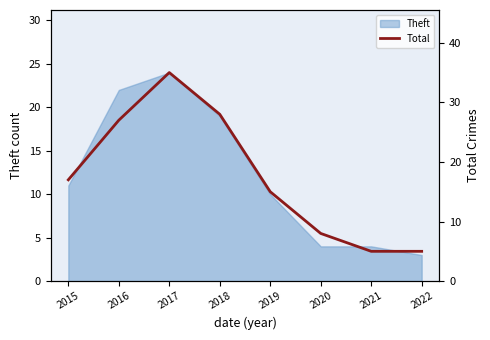

Is it true that Theft equals 7 at 2020?

False